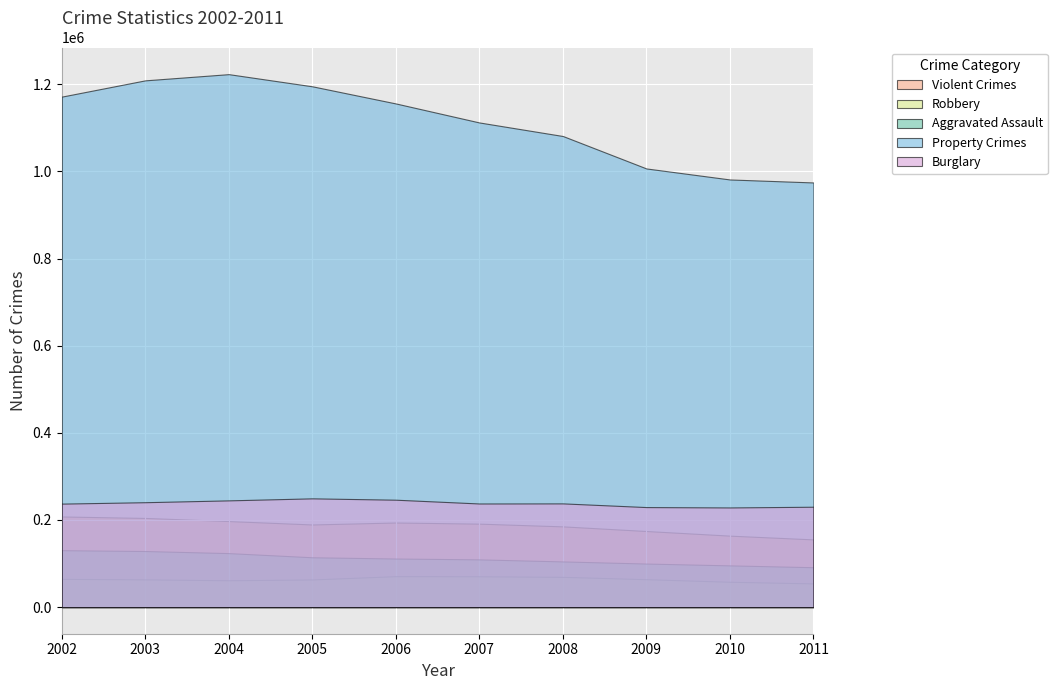

Is it true that Property Crimes equals 525347 at 2010?

False